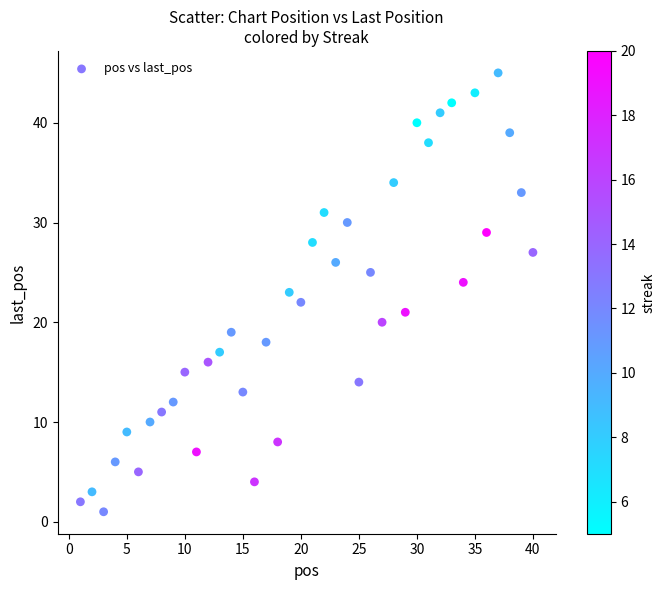

What is the range of Y values (max minus min)?

44